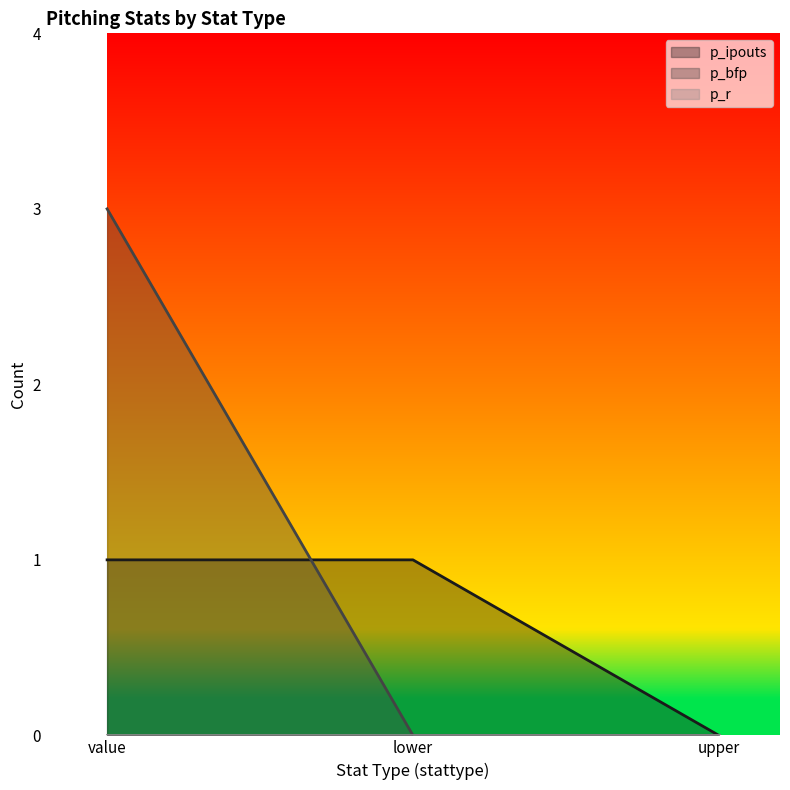

How many distinct data groups are displayed?

3